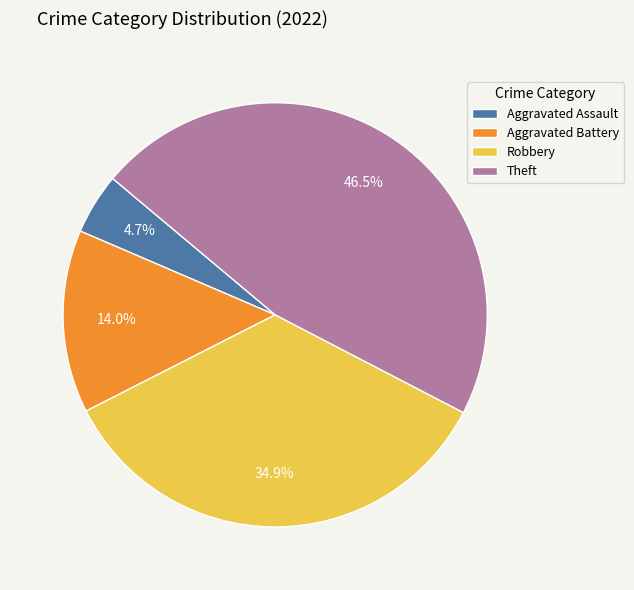

What percentage is the Aggravated Battery slice, to the nearest percent?

14%